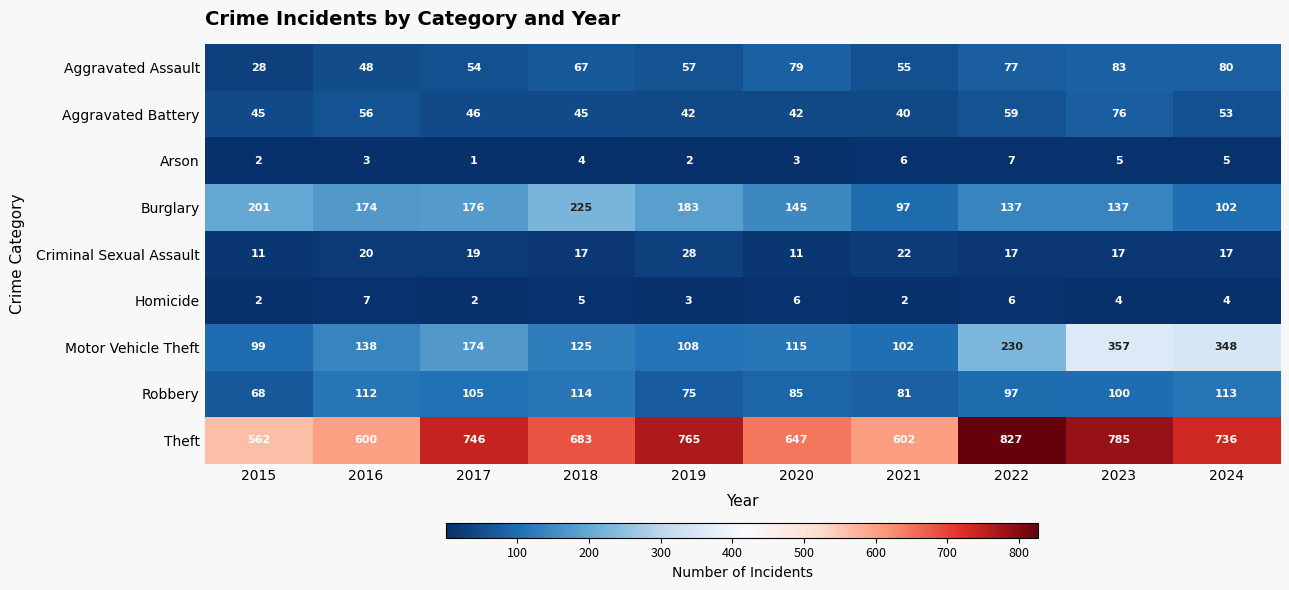

What is the difference between the maximum and minimum values in the Arson series?

6